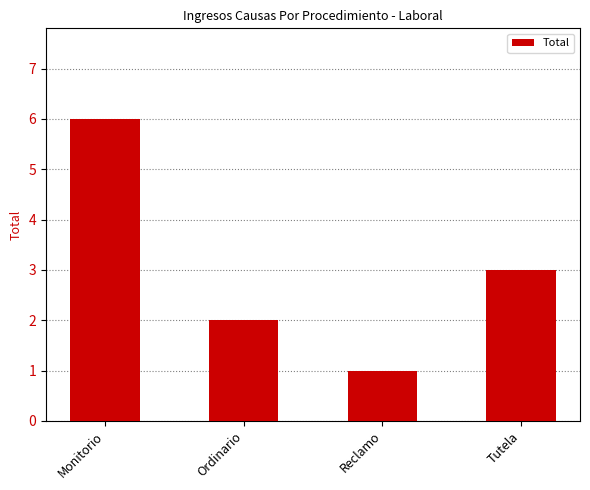

What is the change in value from Ordinario to Tutela?

+1